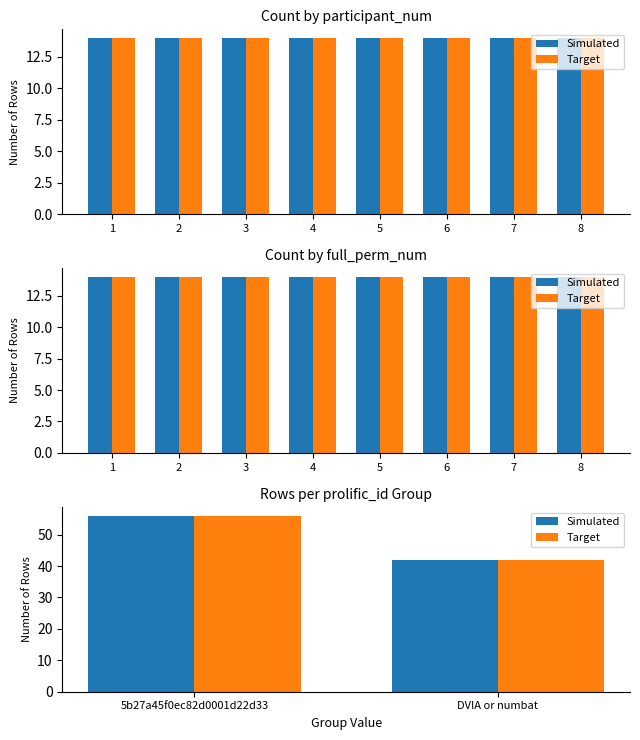

How many groups of bars are there?

2